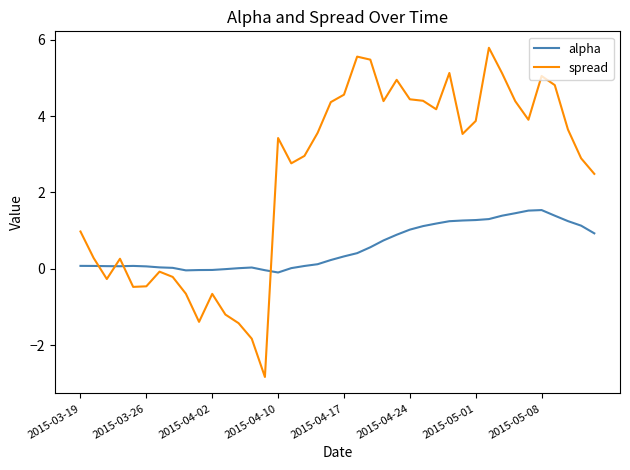

Does the chart display data point markers on the line(s)?

No